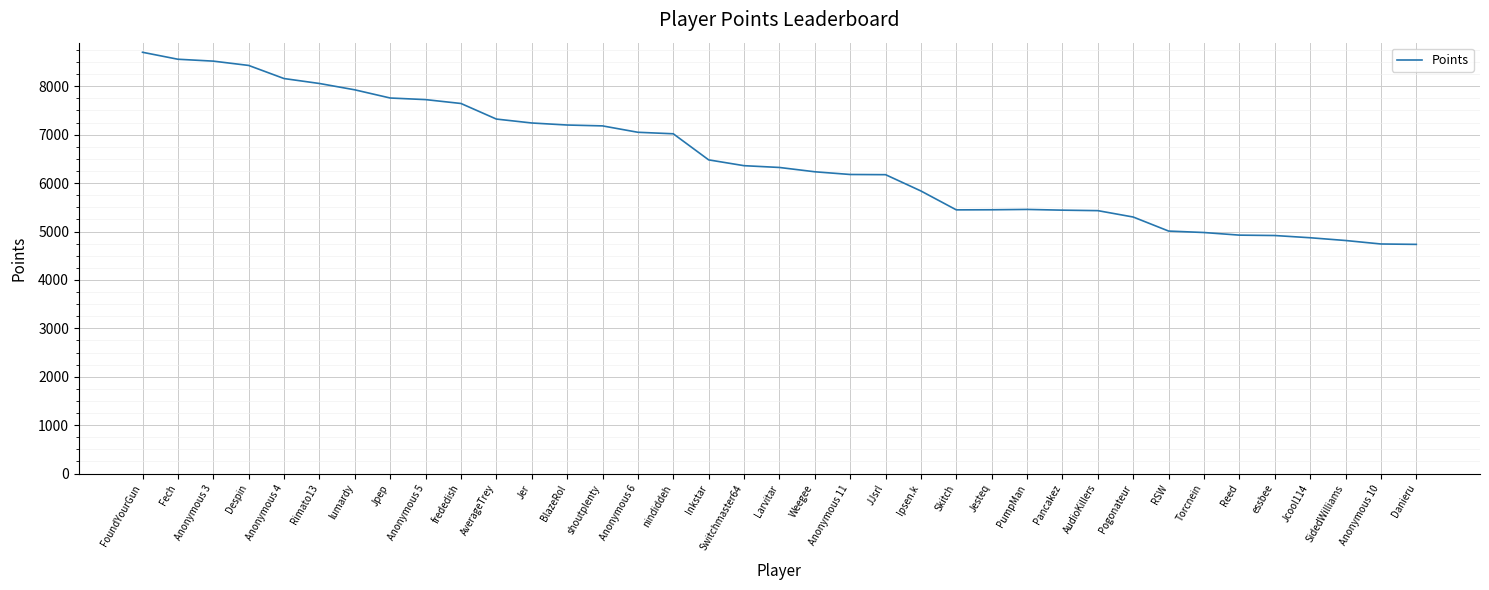

True or false: the data shows 8559 at Fech.

True